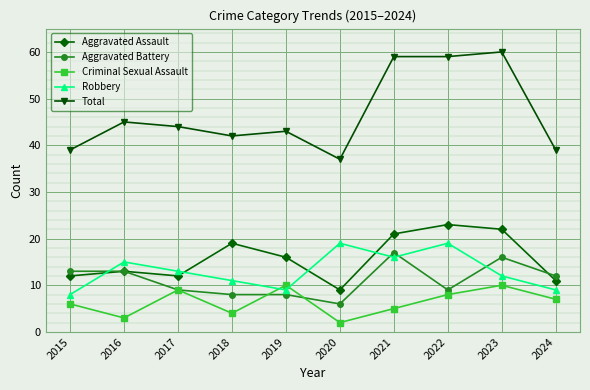

True or false: Aggravated Battery and Total cross at least once.

False